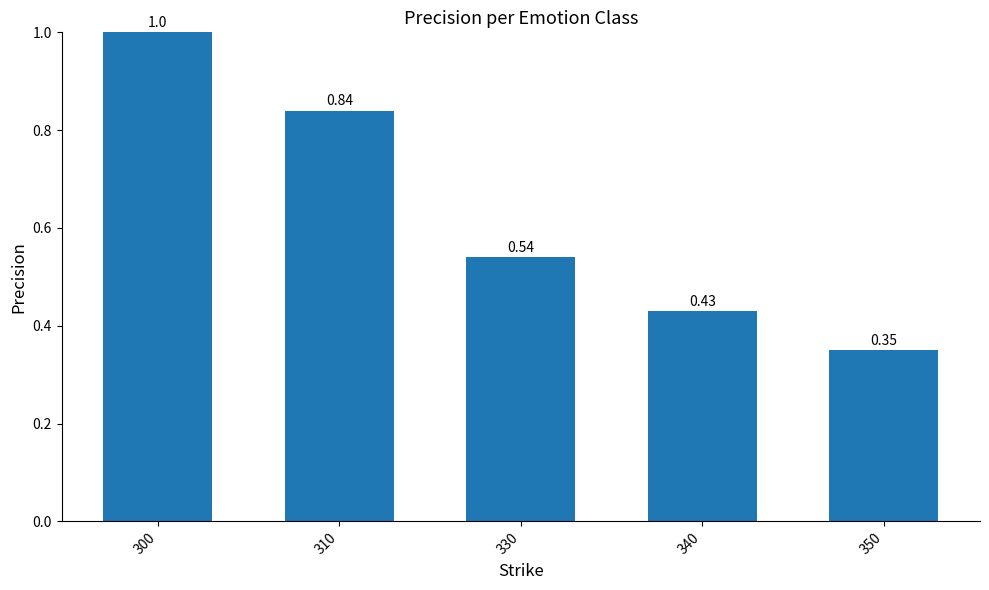

What is the value of the 1st bar from the left?

1.0